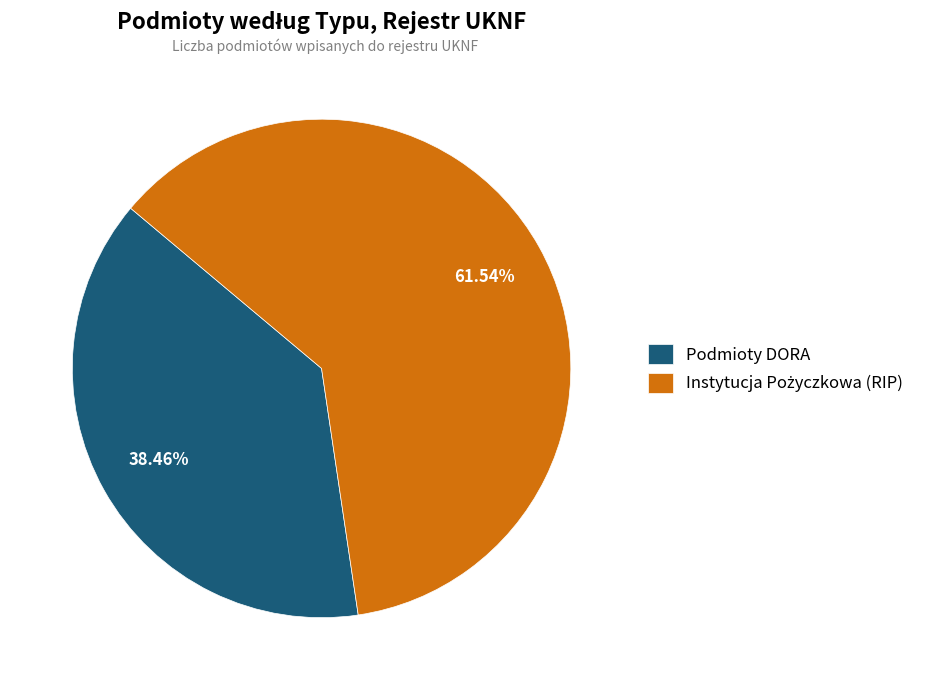

Which slice is the smallest?

Podmioty DORA